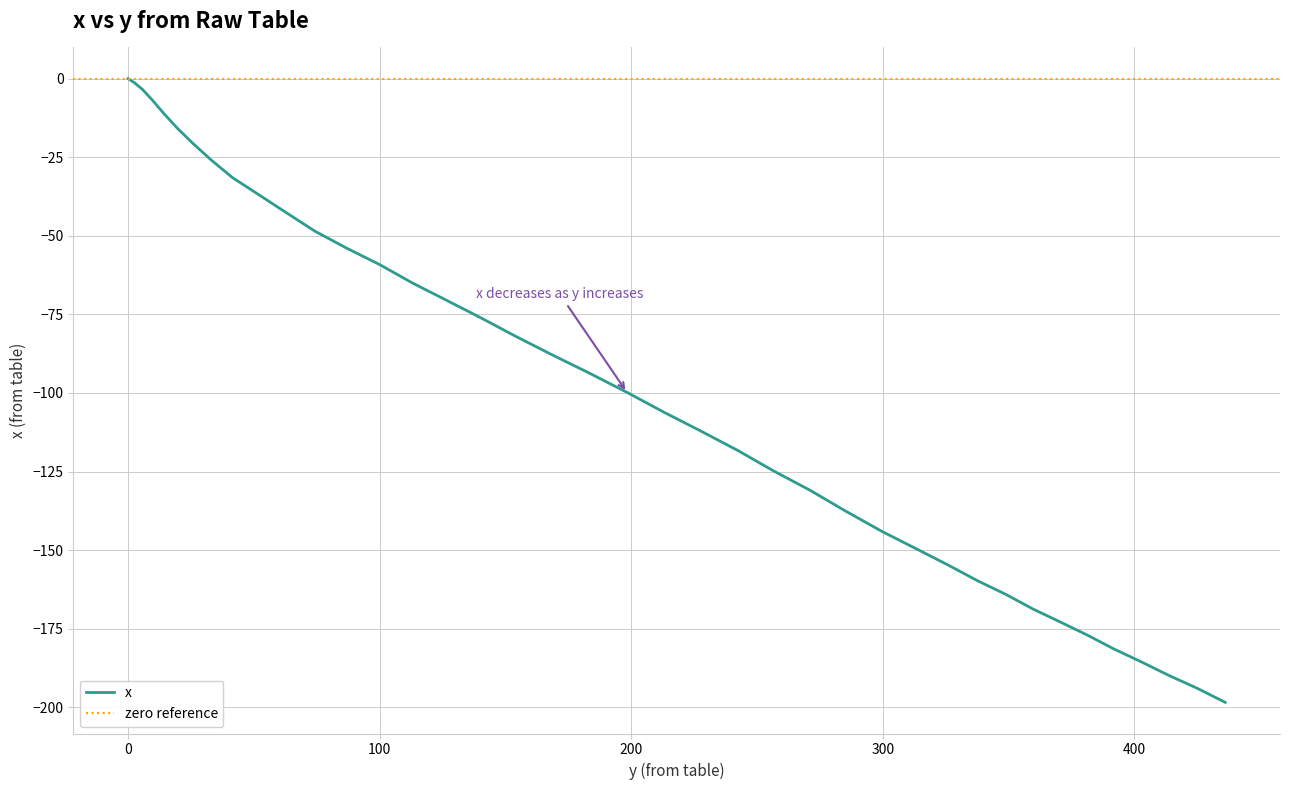

What is the label of the 13th point from the left?

86.8